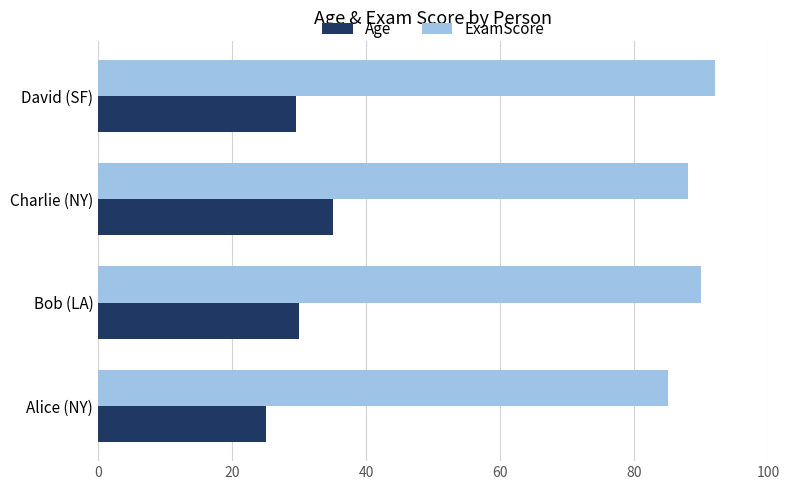

List the series in order of their overall mean, highest first.

ExamScore, Age